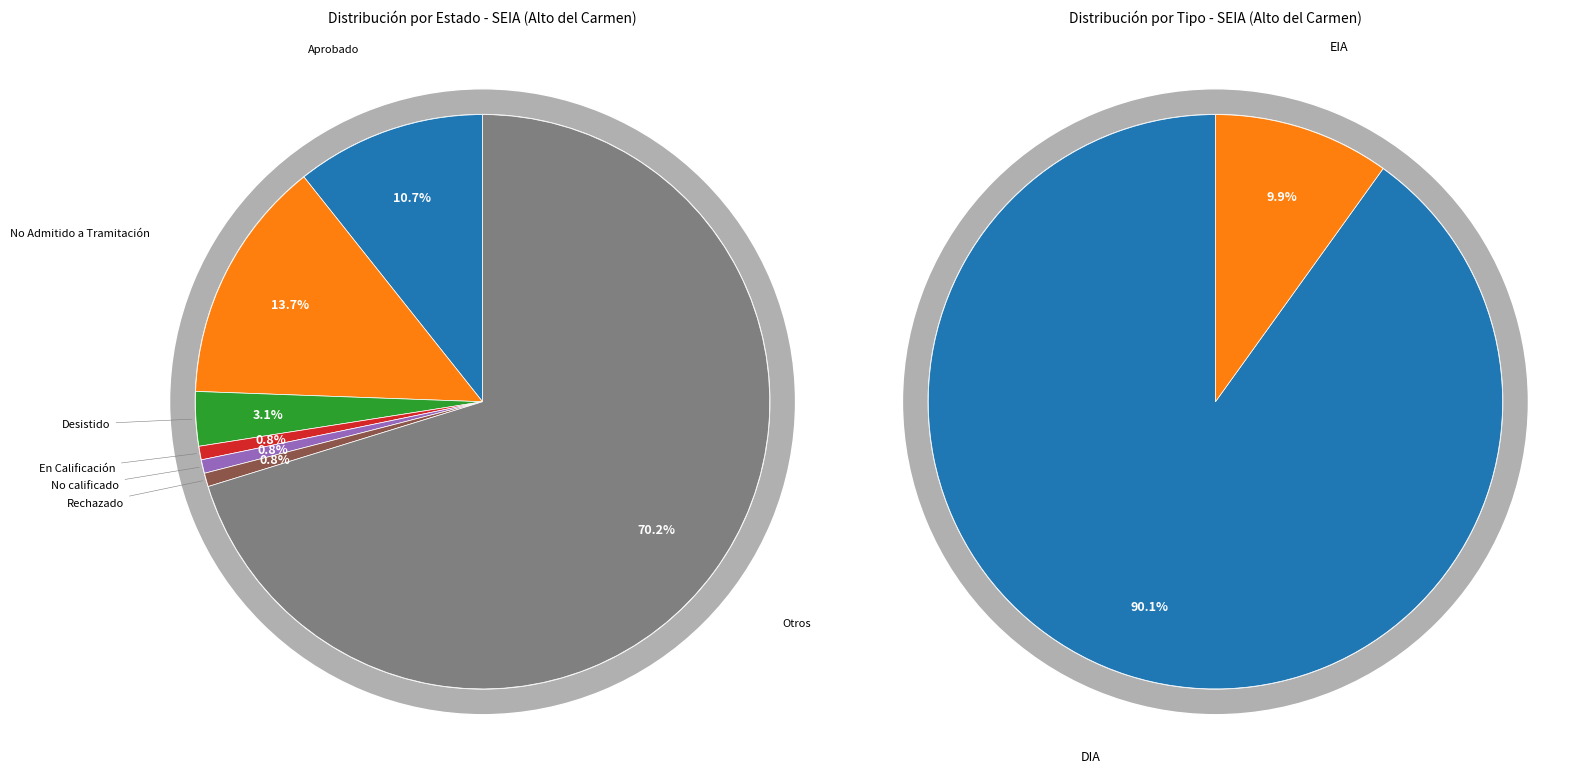

To the nearest percent, what percentage of the pie is No Admitido a Tramitación?

14%